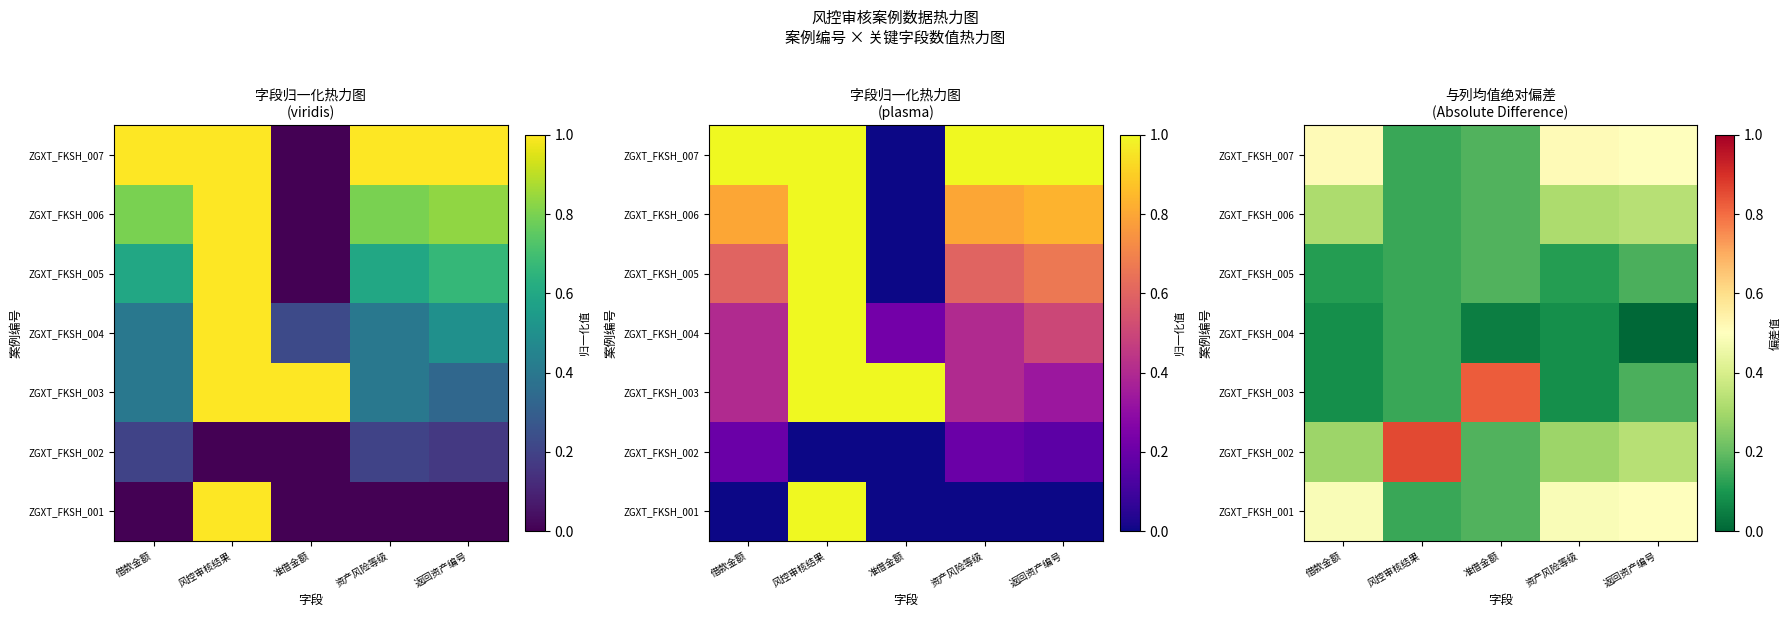

At how many categories does at least one series exceed 0?

5